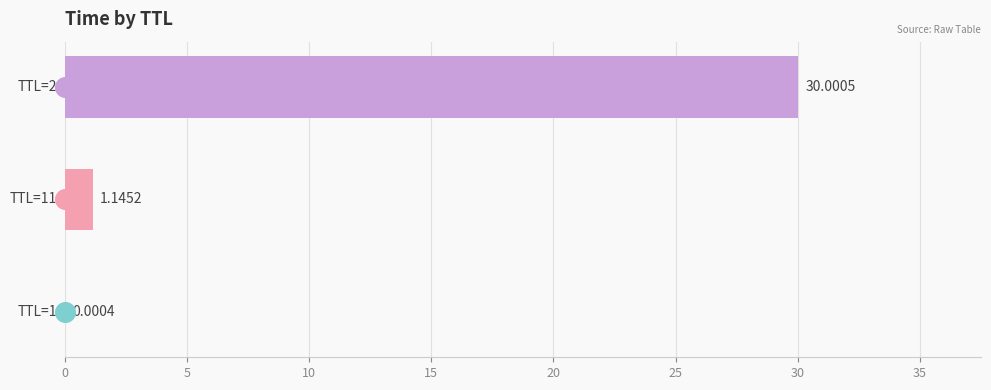

Between 5 and 10, which is larger?

10